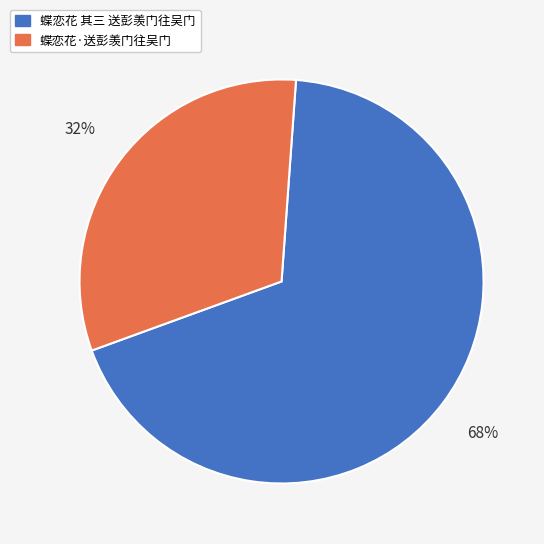

True or false: 蝶恋花·送彭羡门往吴门 accounts for 26% of the total.

False